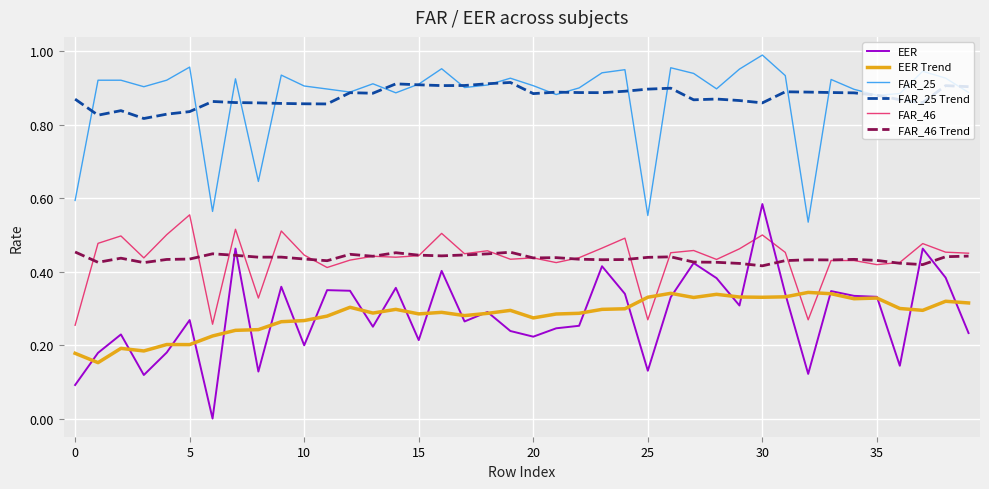

True or false: FAR_25 and EER intersect in this chart.

False